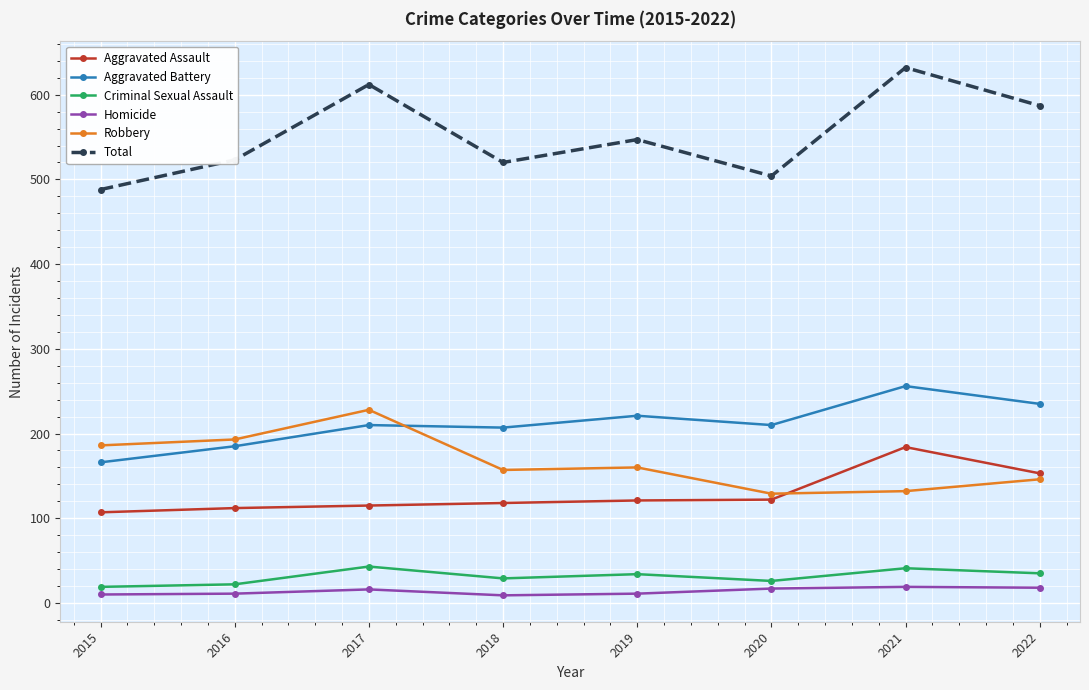

Which series has the largest range (max minus min)?

Total